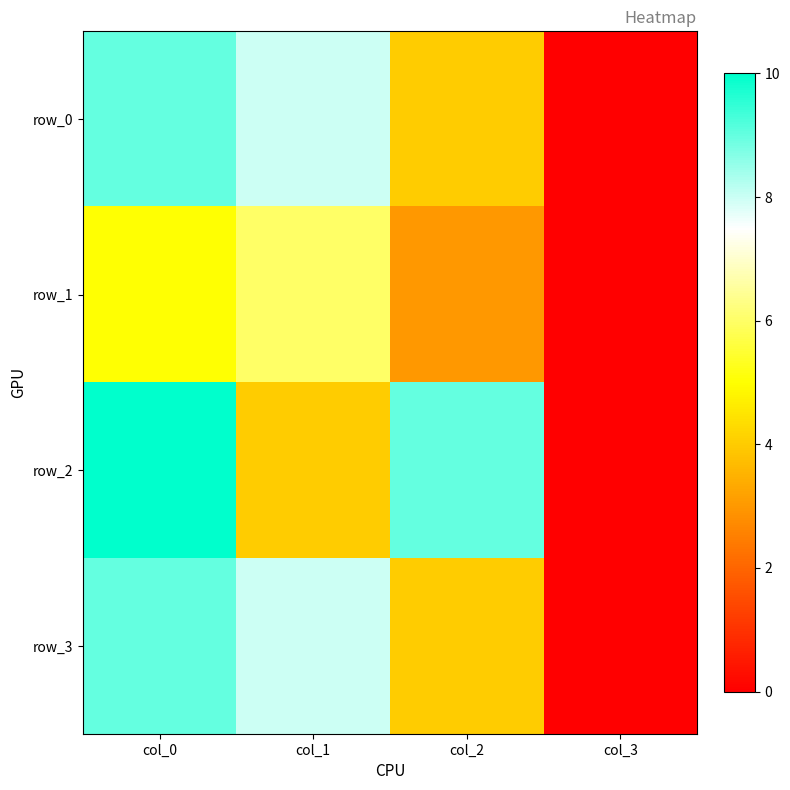

The row_0 series shows 7 at col_2. True or false?

False